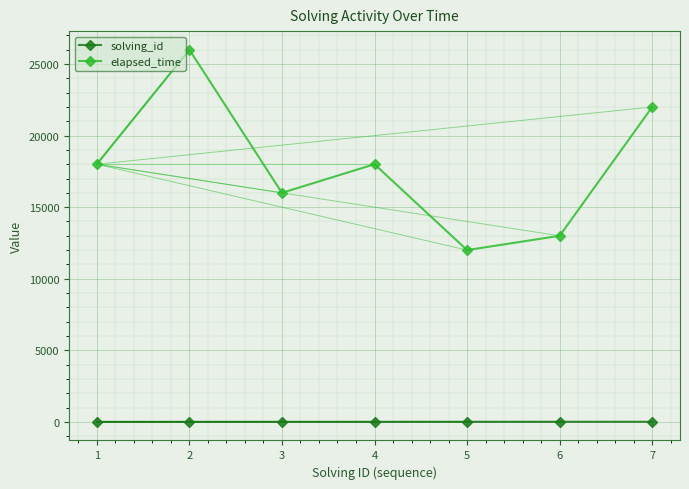

The solving_id series shows 7 at 7. True or false?

True